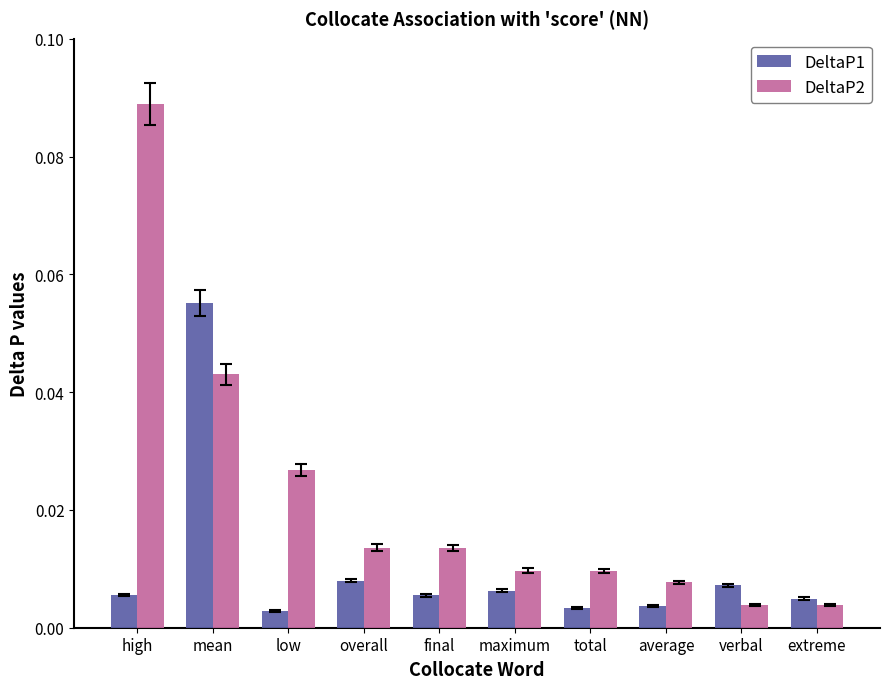

Which series has the largest range (max minus min)?

DeltaP2